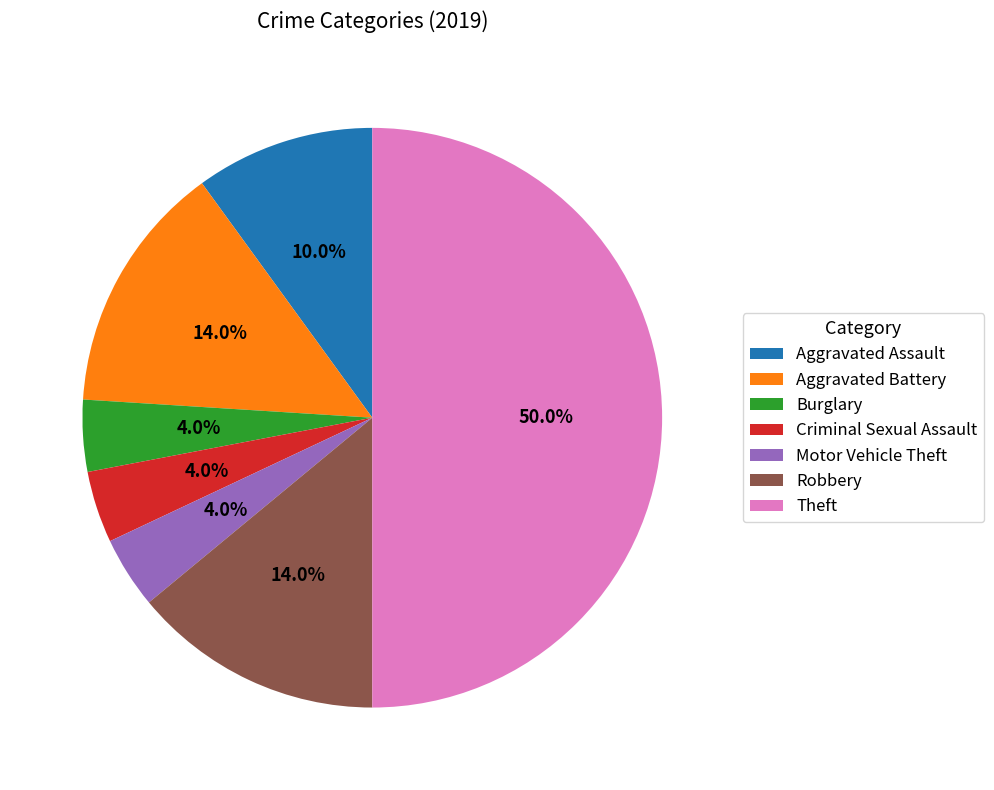

Is it true that Aggravated Assault is 10% of the pie?

True